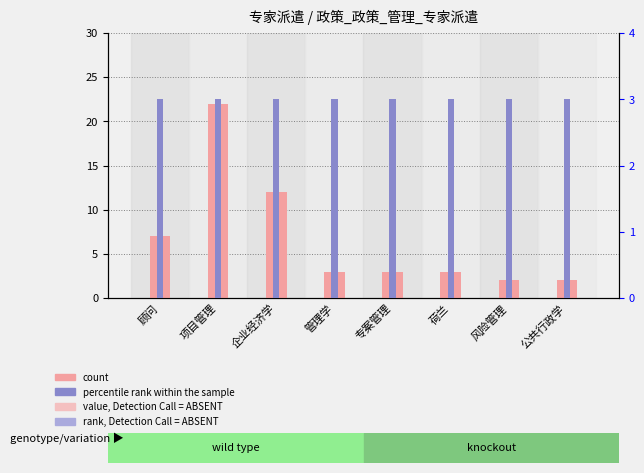

What is the sum of the percentile rank within the sample values at 管理学 and 企业经济学?

6